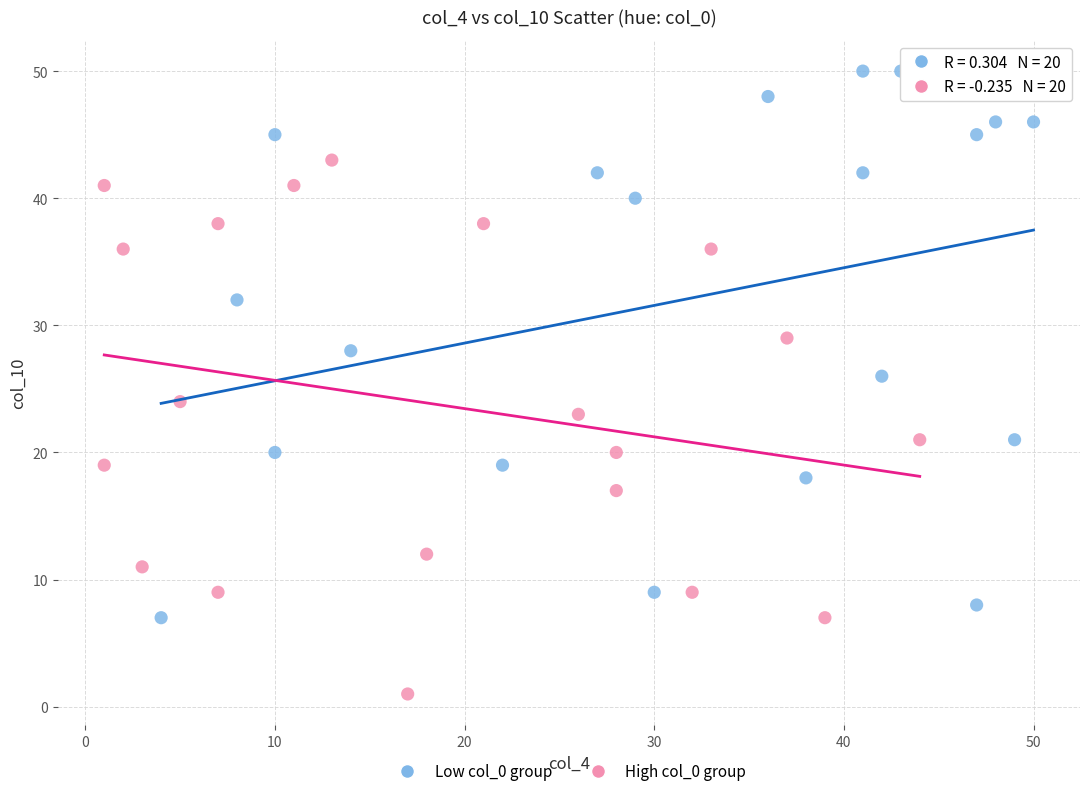

Which series reaches the maximum Y coordinate?

Low col_0 group